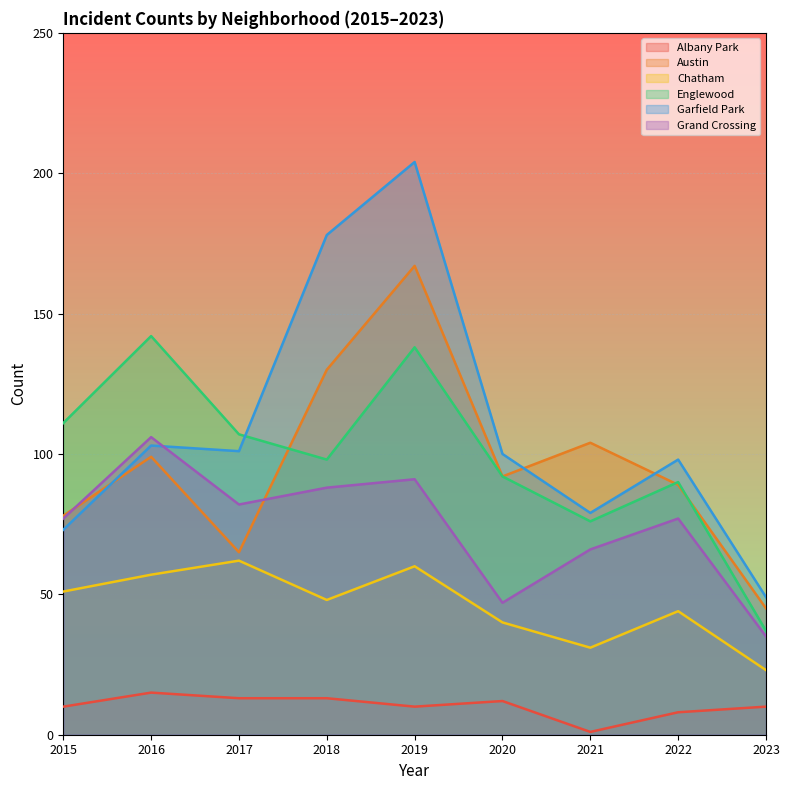

What are all the series names shown in the legend?

Albany Park, Austin, Chatham, Englewood, Garfield Park, Grand Crossing